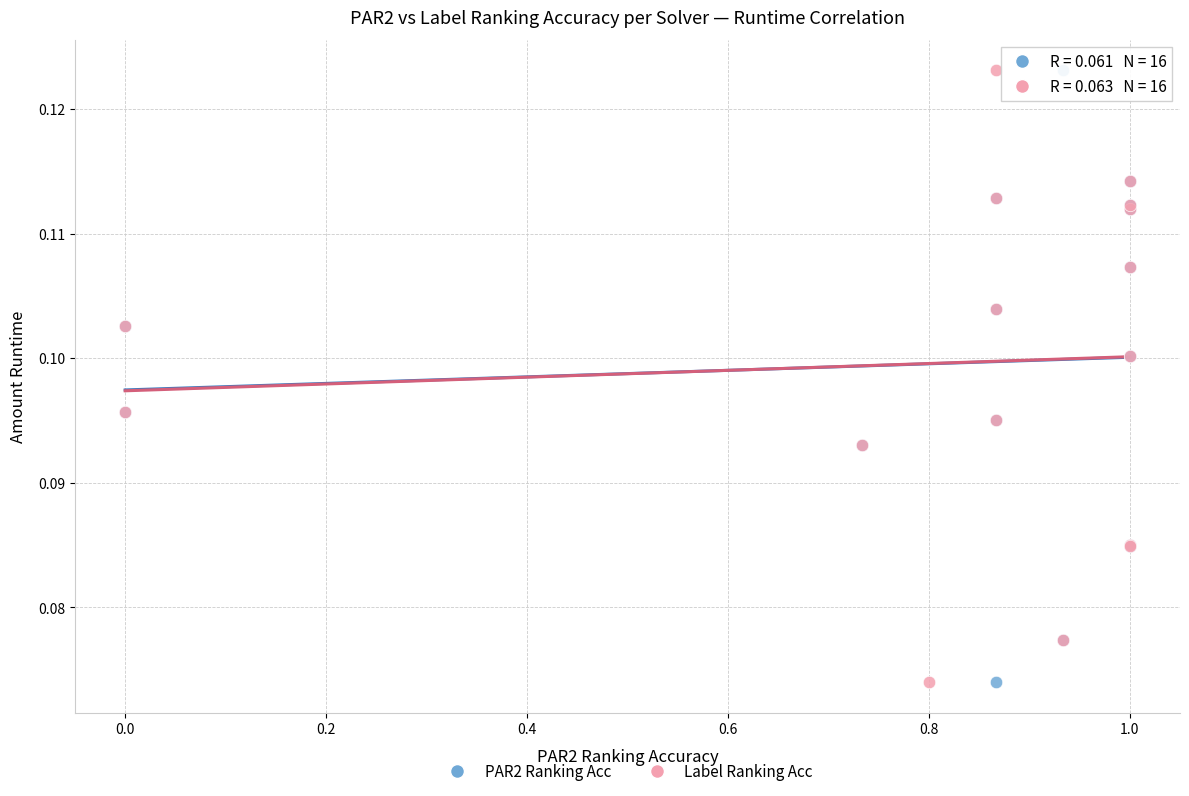

What are all the series names shown in the legend?

PAR2 Ranking Acc, Label Ranking Acc